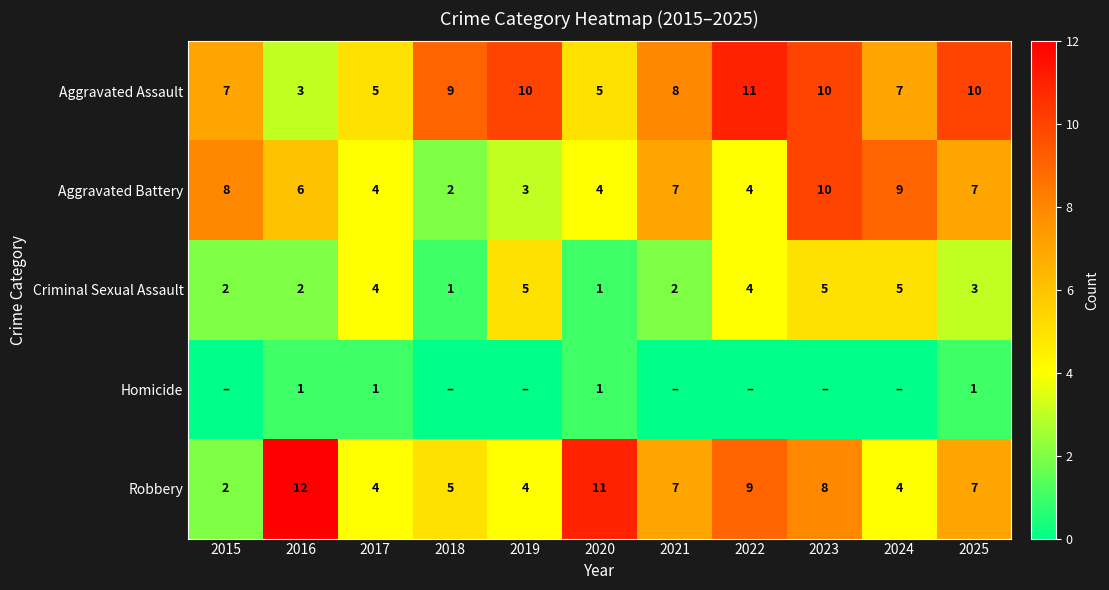

How many categories are shown in the chart?

11